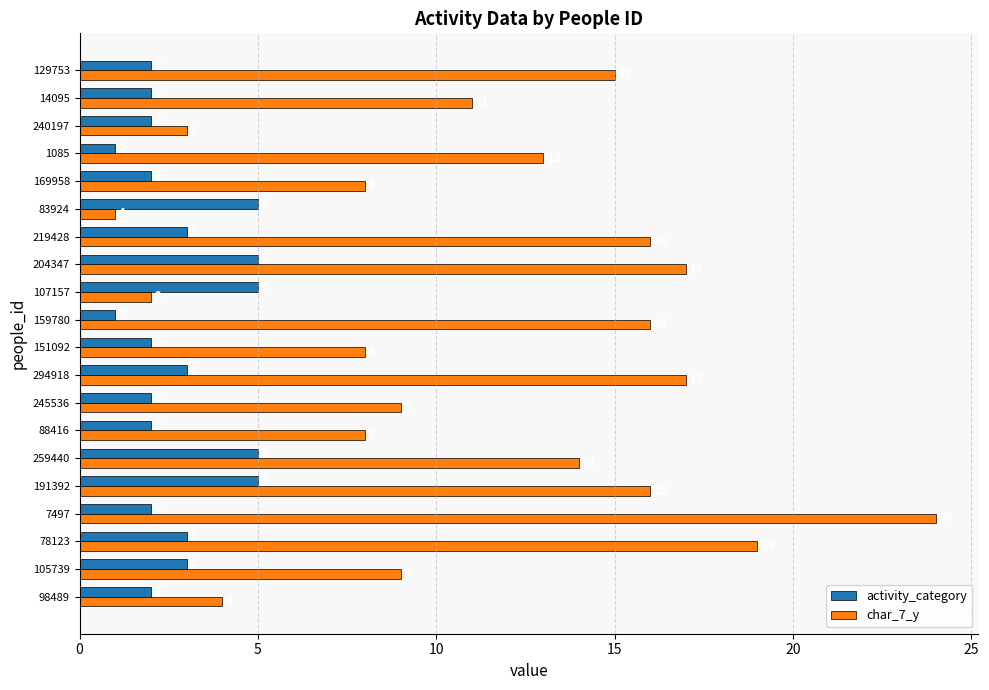

What is the difference between the maximum and minimum values in the activity_category series?

4